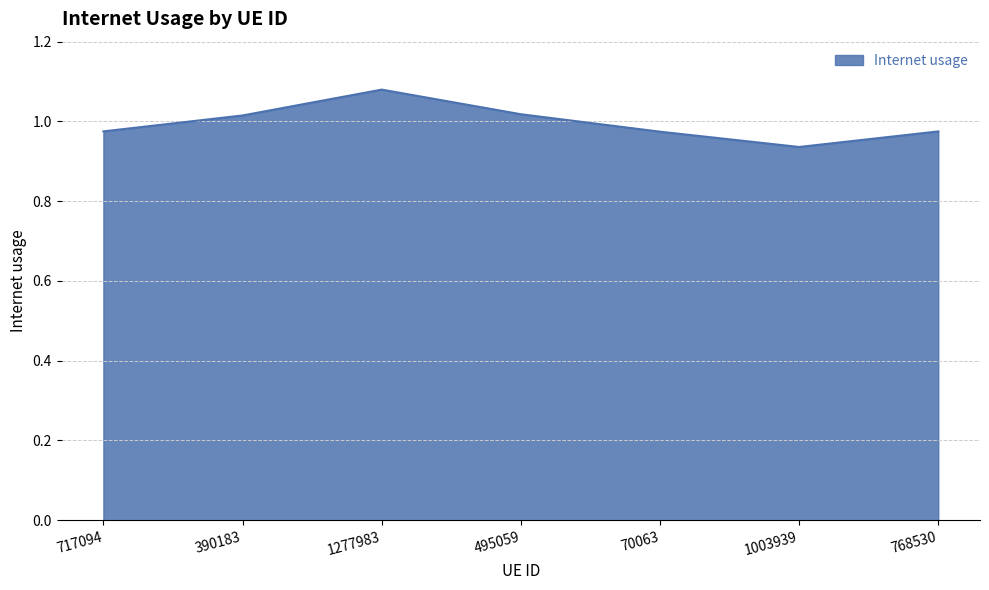

How many values are between 0 and 1?

4